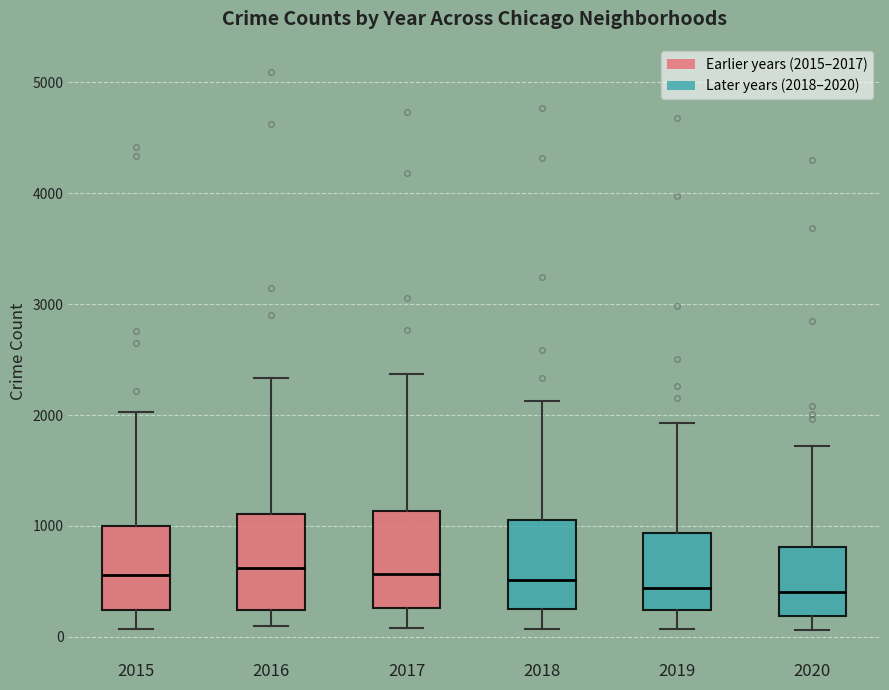

Reading left to right, transcribe this box plot: for each box, give where its median line is, the range the box spans, and where its two whiskers end, as read against the y-axis. The values are not printed on the chart, so give them approximately, as read against the axis.

2015: median 600, box 200 to 1000, whiskers 100 to 2000
2016: median 600, box 200 to 1100, whiskers 100 to 2300
2017: median 600, box 300 to 1100, whiskers 100 to 2400
2018: median 500, box 300 to 1100, whiskers 100 to 2100
2019: median 400, box 200 to 900, whiskers 100 to 1900
2020: median 400, box 200 to 800, whiskers 100 to 1700